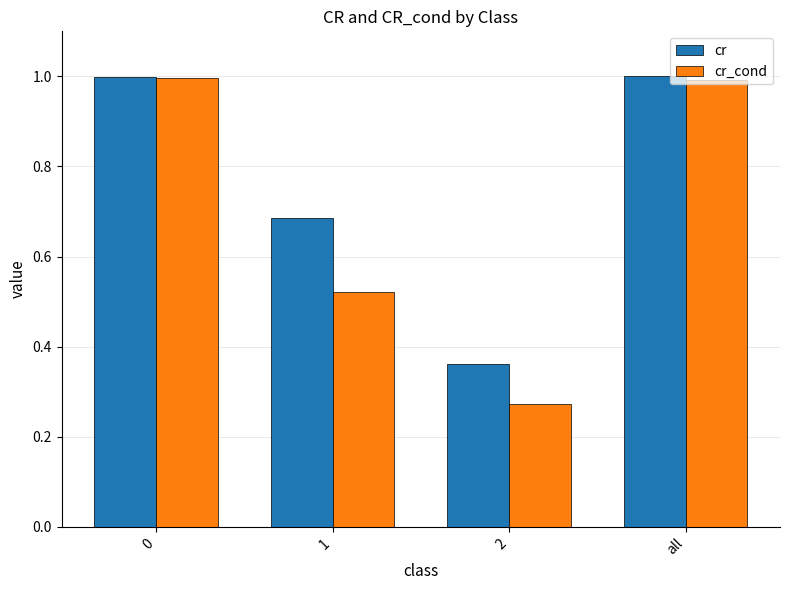

How many bars are there in each group?

2